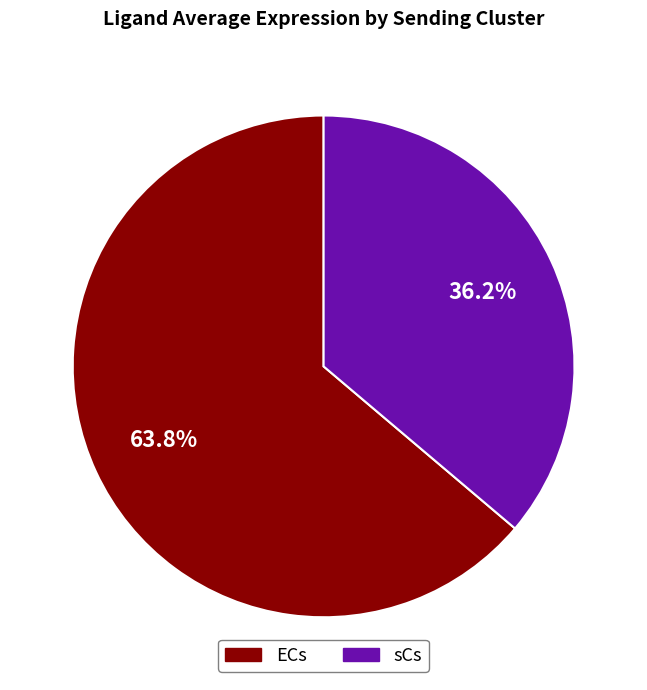

How many slices are in this pie chart?

2